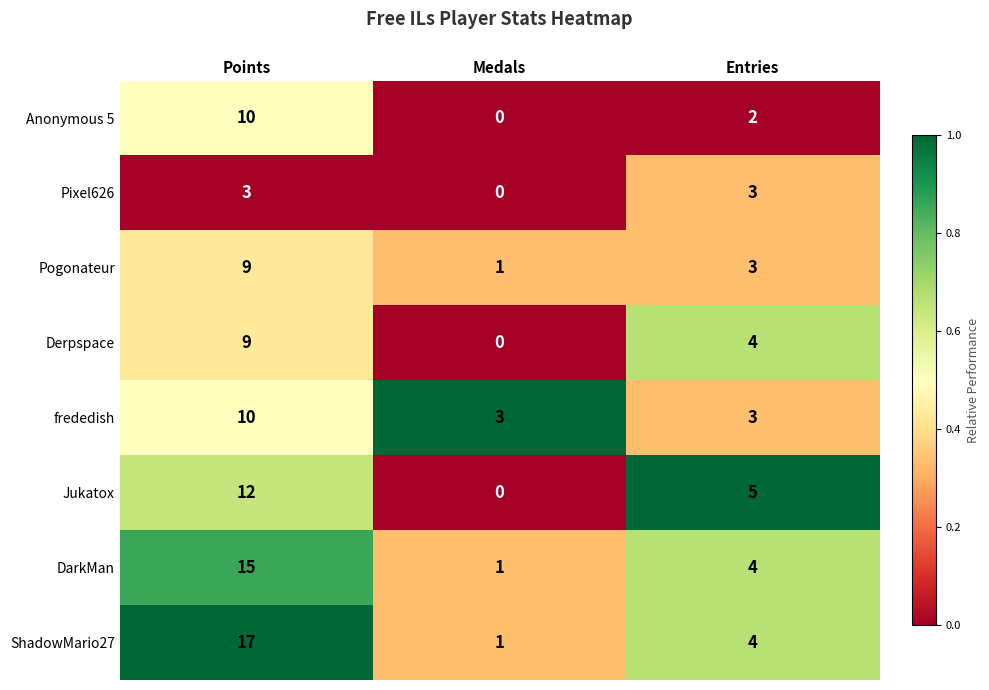

How many Jukatox values are between 0 and 12?

3